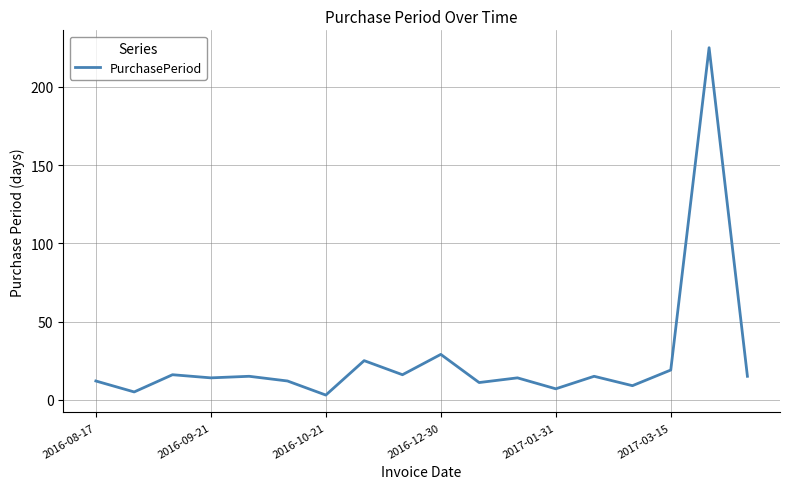

What is the maximum value shown in the chart?

225